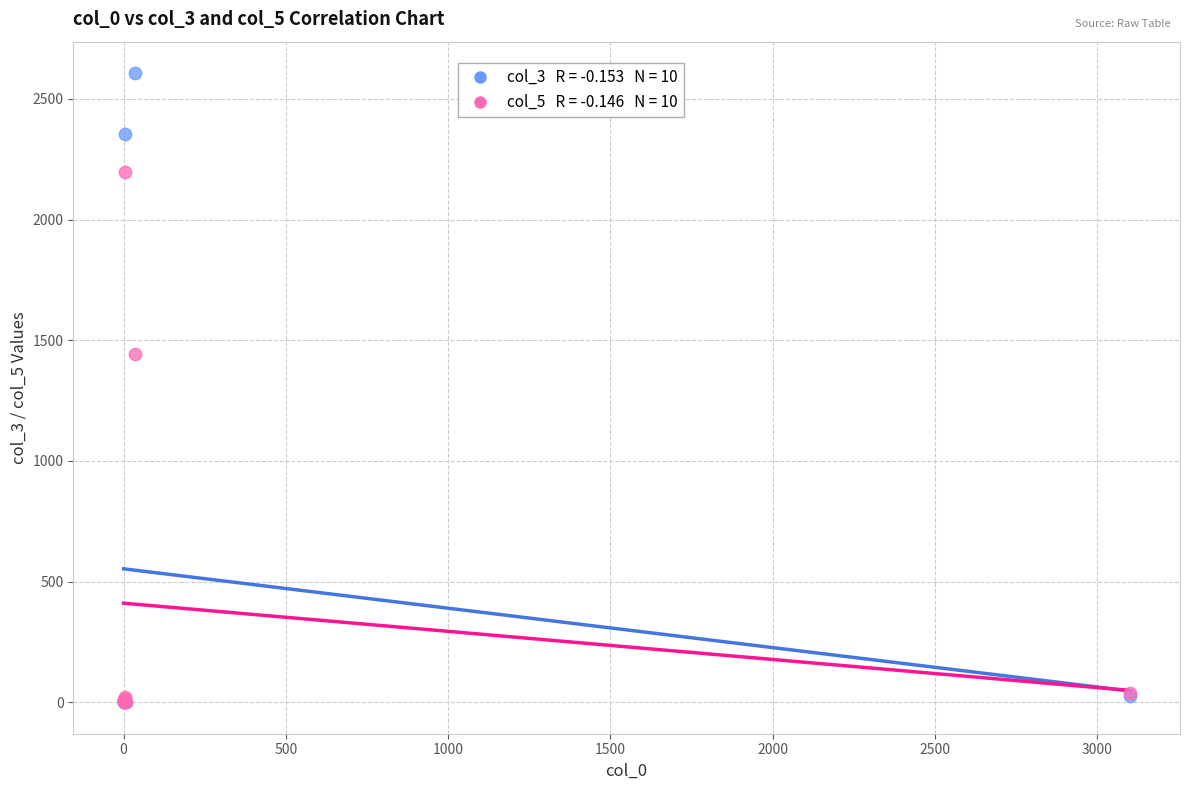

Across all series, what Y value is closest to 1303?

1442